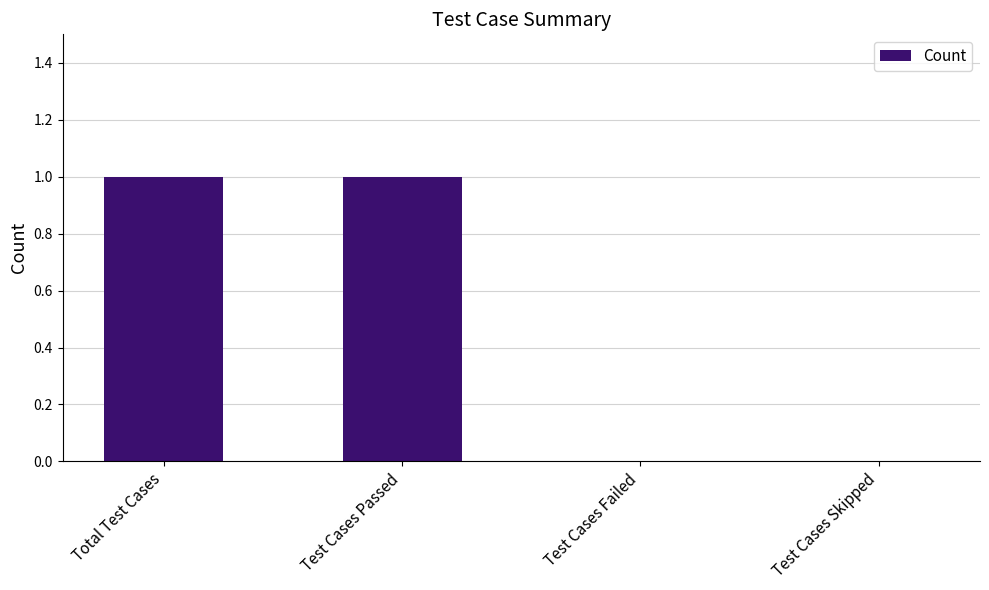

The chart shows a value of 1 at Total Test Cases. True or false?

True